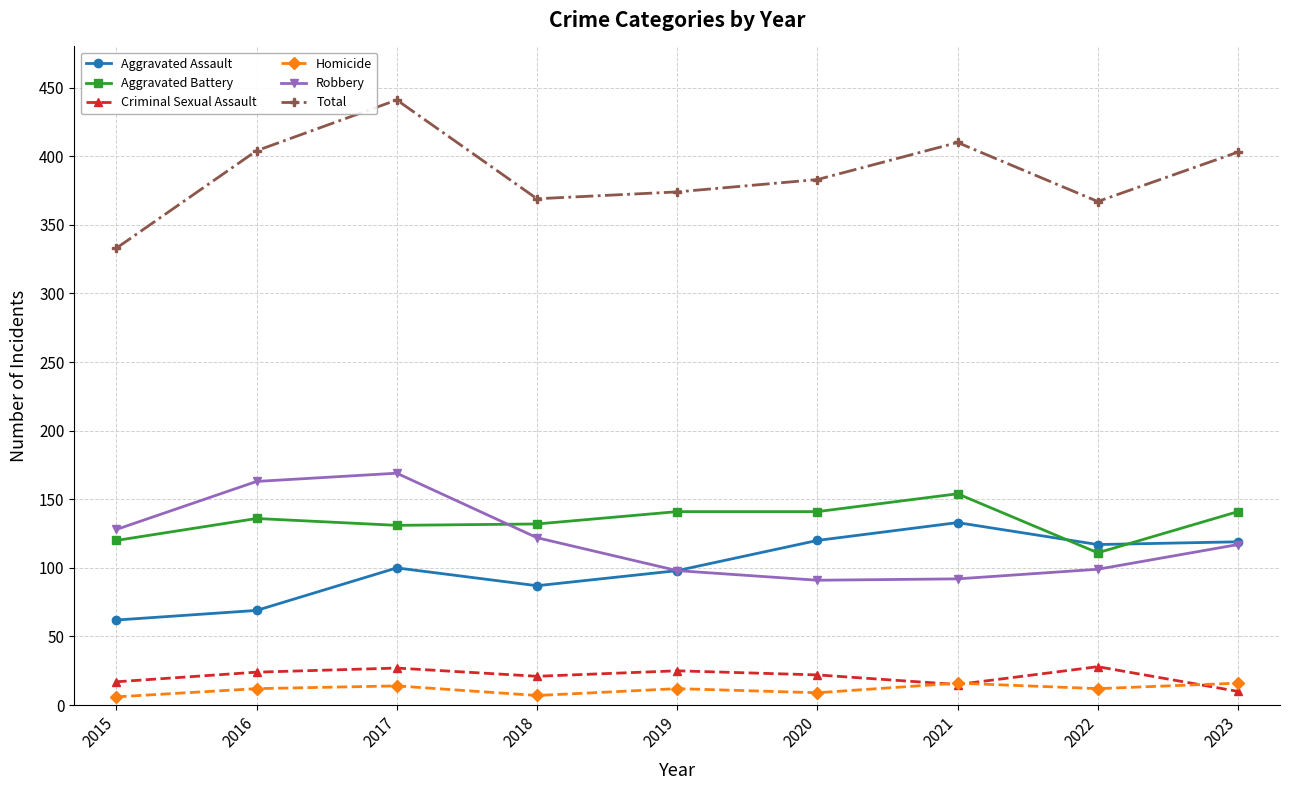

True or false: Aggravated Assault has more than 1 points higher than both neighbors.

True